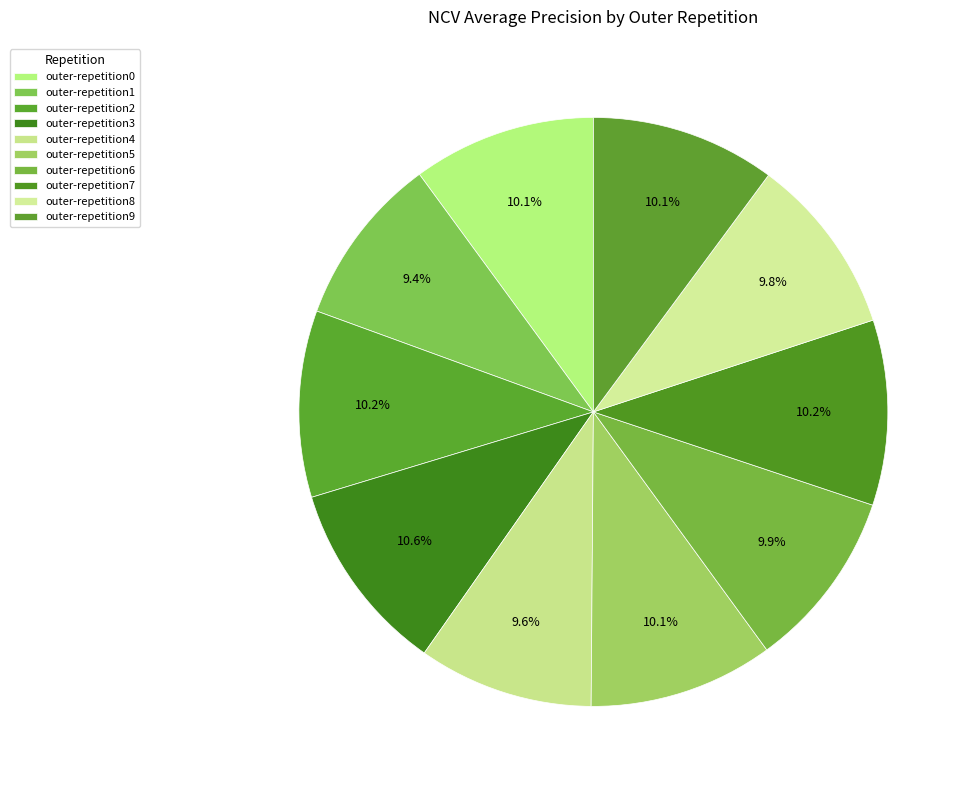

To the nearest percent, what is the combined percentage of outer-repetition7 and outer-repetition0?

20%